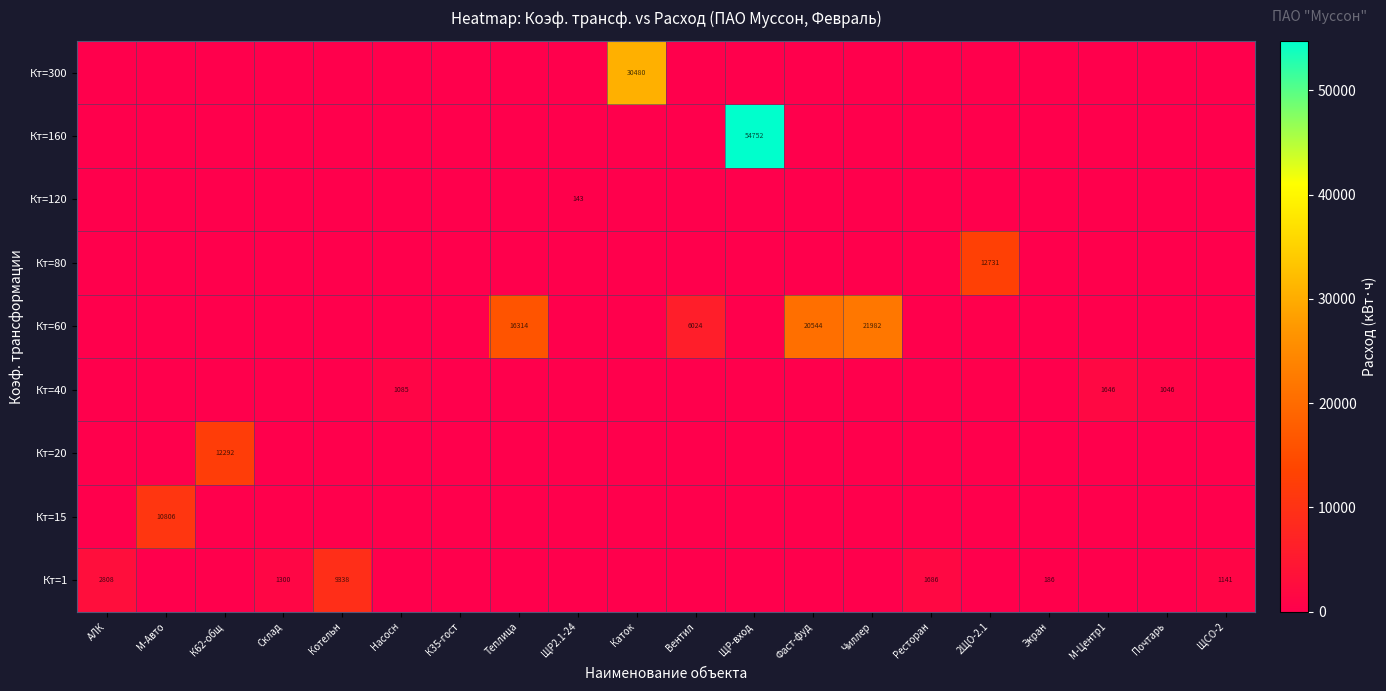

At how many categories does at least one series exceed 23665?

2